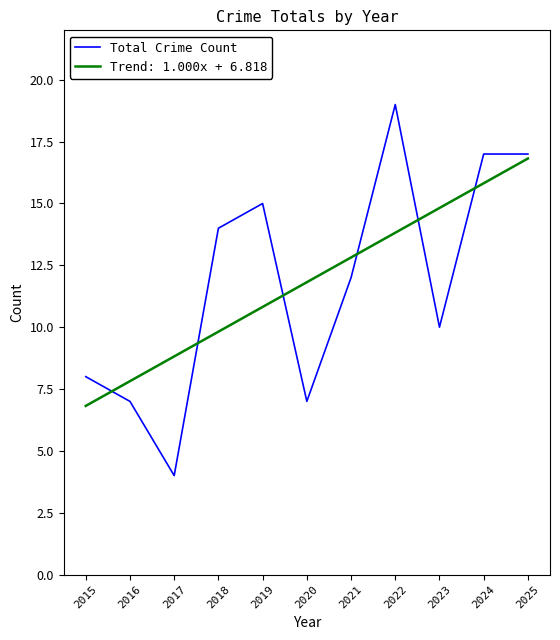

Is it true that Trend: 1.000x + 6.818 equals 9.8 at 2018?

True